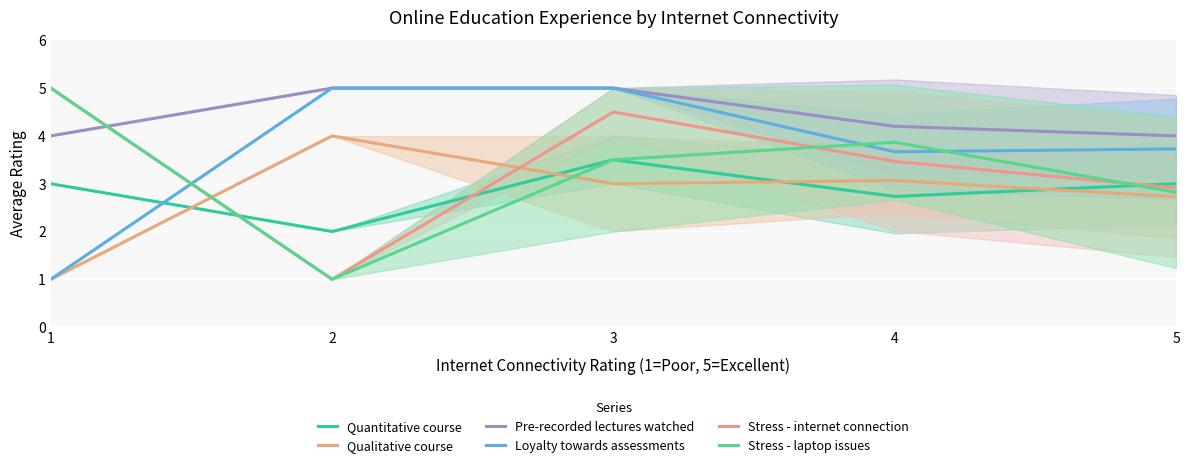

How many values in the Quantitative course series exceed 3?

1